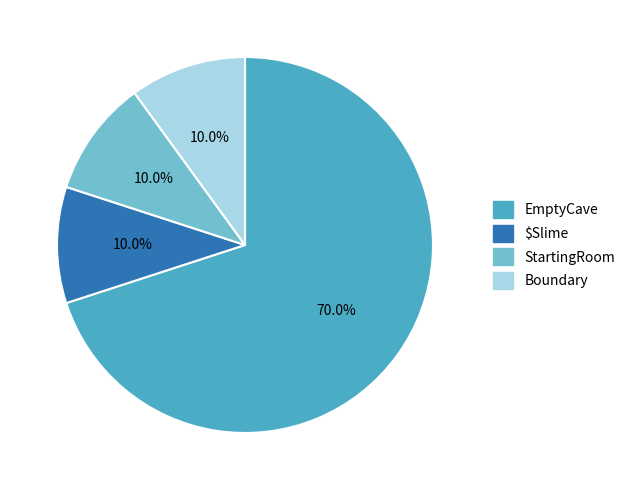

To the nearest percent, what percentage of the pie is StartingRoom?

10%